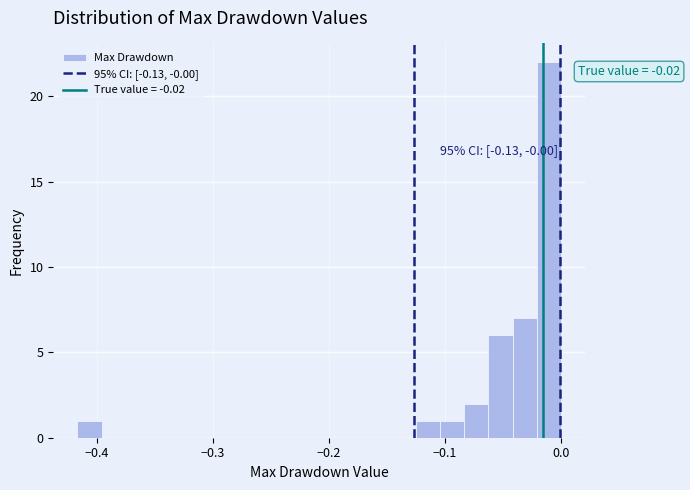

Around what value on the x-axis is the tallest bar? Give the approximate position of its centre, as read against the axis.

-0.01